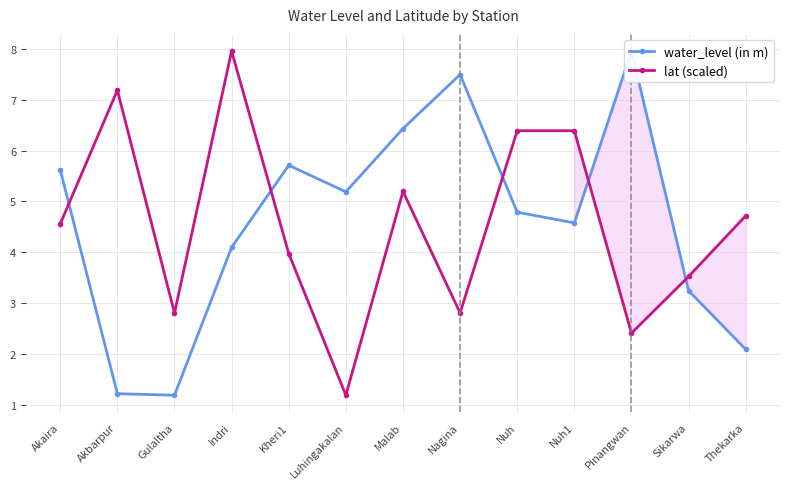

How many interior local valleys does the water_level (in m) series have?

3